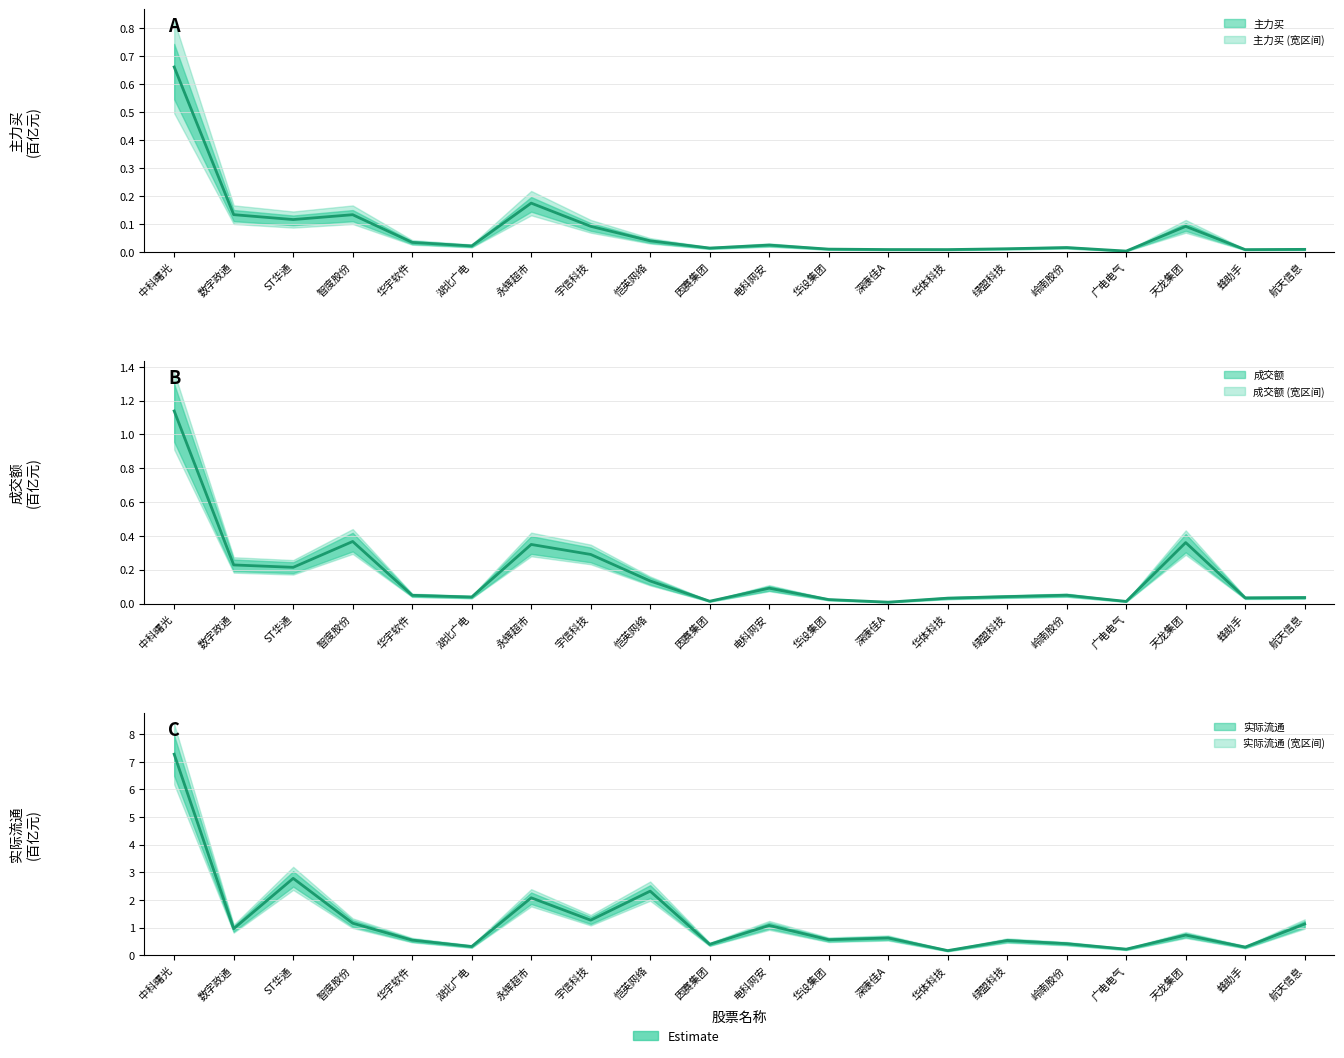

How many lines are shown in the chart?

3